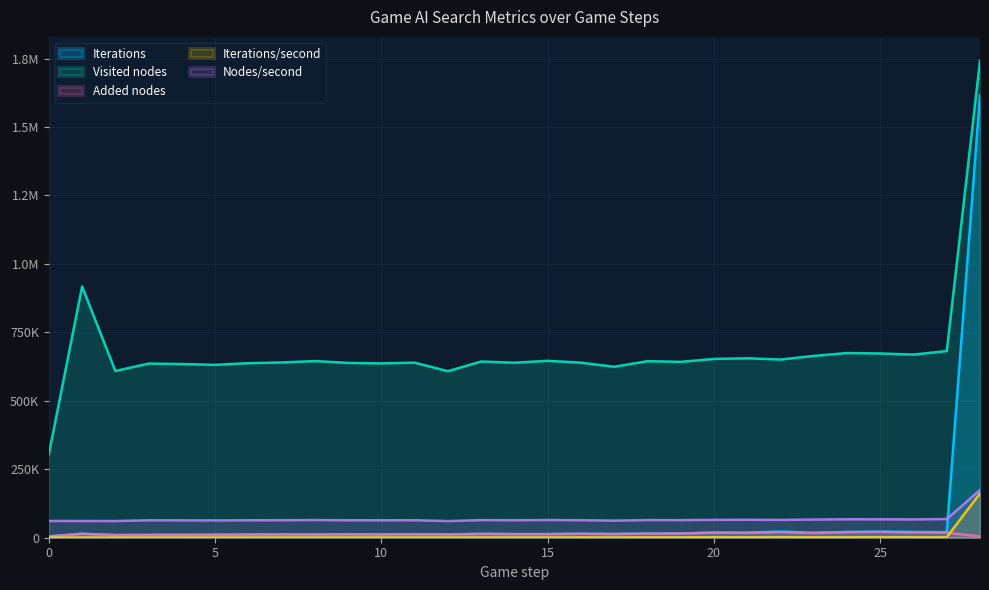

True or false: Nodes/second and Iterations/second intersect in this chart.

False